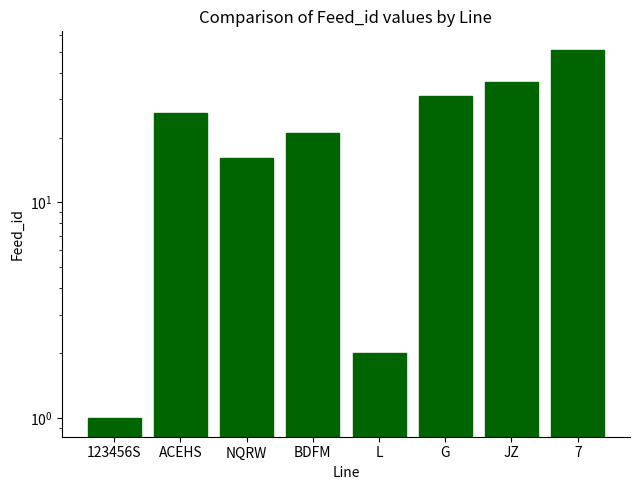

True or false: the data shows 18 at G.

False